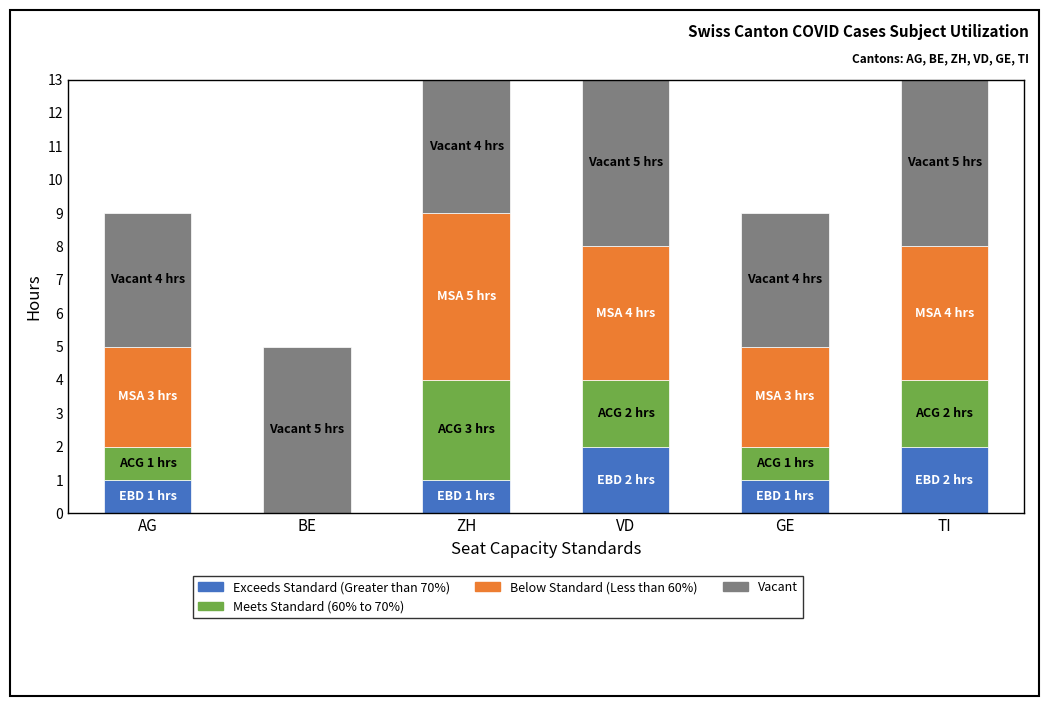

What is the total value across all series at VD?

13